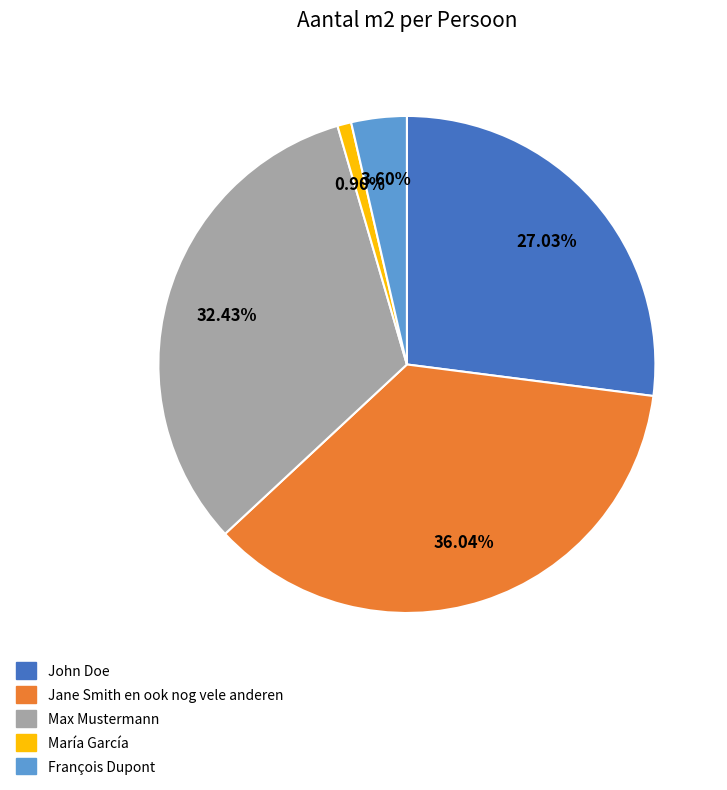

To the nearest percent, what is the difference between the François Dupont and Jane Smith en ook nog vele anderen slice percentages?

32%